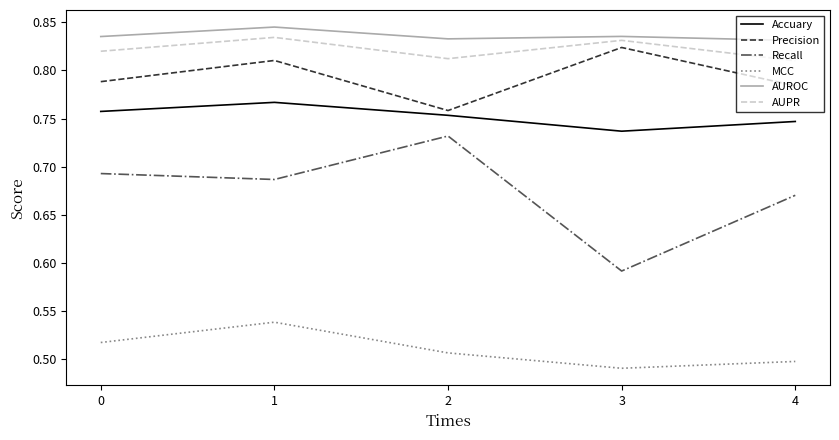

True or false: Precision and MCC cross at least once.

False